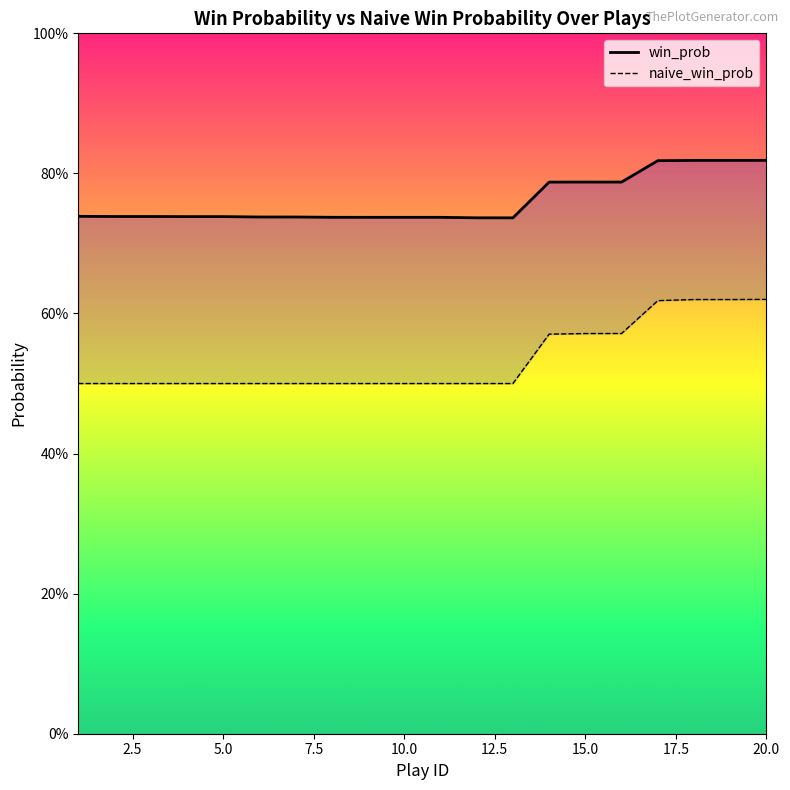

Reading left to right, extract all data points from this chart.

win_prob: 0.7	0.7	0.7	0.7	0.7	0.7	0.7	0.7	0.7	0.7	0.7	0.7	0.7	0.8	0.8	0.8	0.8	0.8	0.8	0.8
naive_win_prob: 0.5	0.5	0.5	0.5	0.5	0.5	0.5	0.5	0.5	0.5	0.5	0.5	0.5	0.6	0.6	0.6	0.6	0.6	0.6	0.6